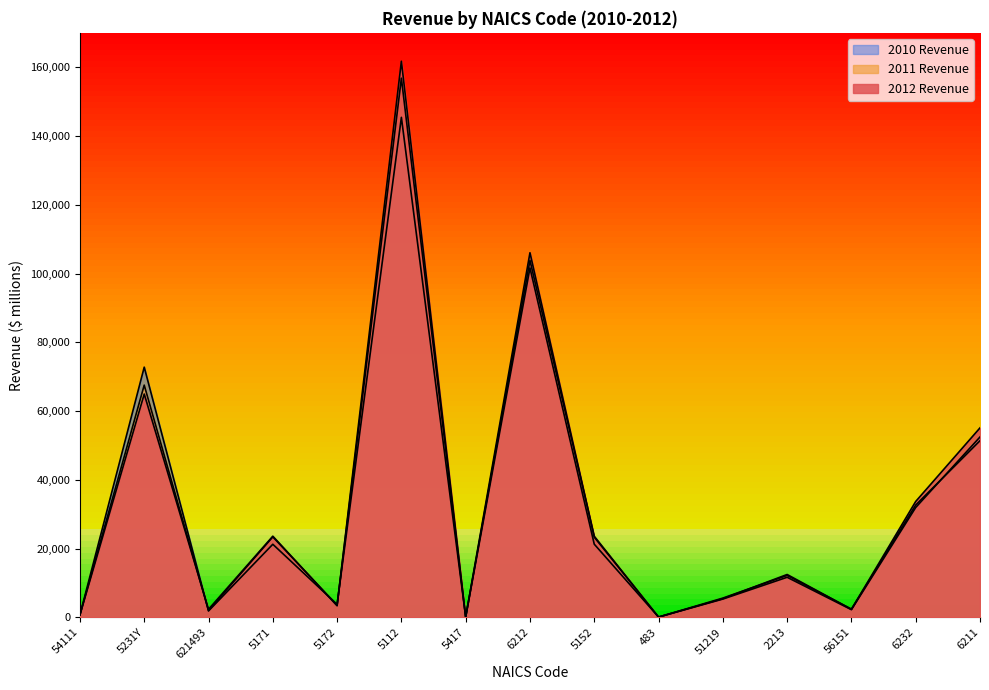

How many data points in 2010 Revenue are less than 11648?

7